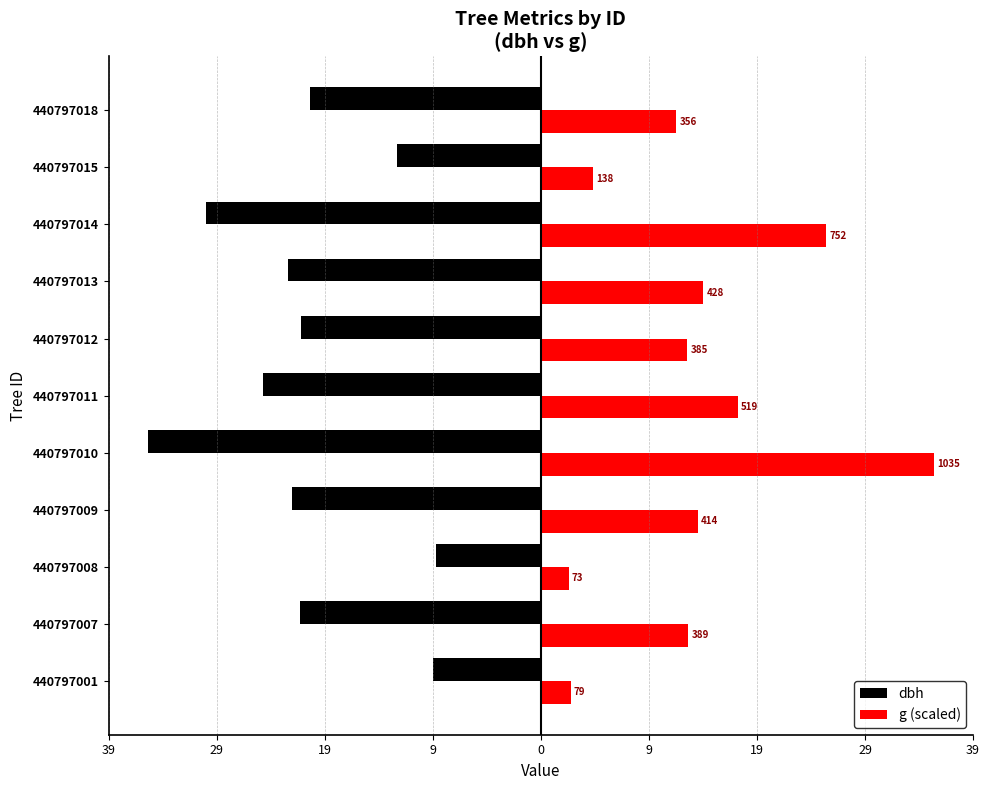

What are all the series names shown in the legend?

dbh, g (scaled)